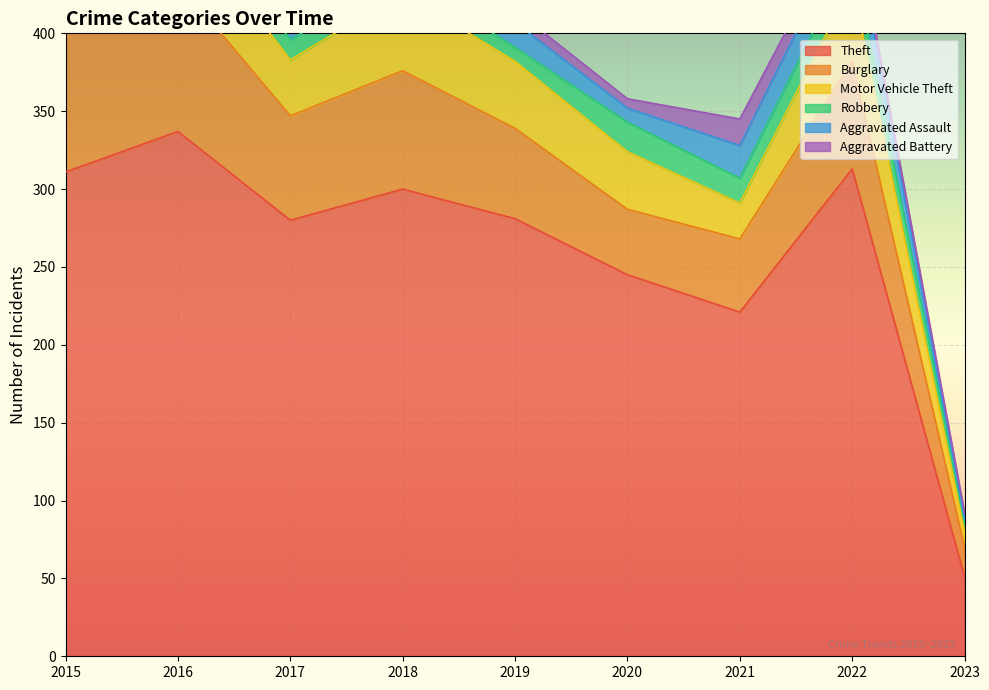

Which label corresponds to the smallest value in the chart?

2023